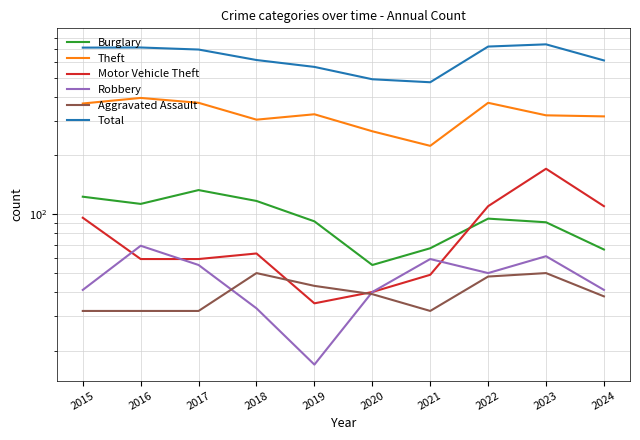

How many interior local peaks does the Total series have?

2